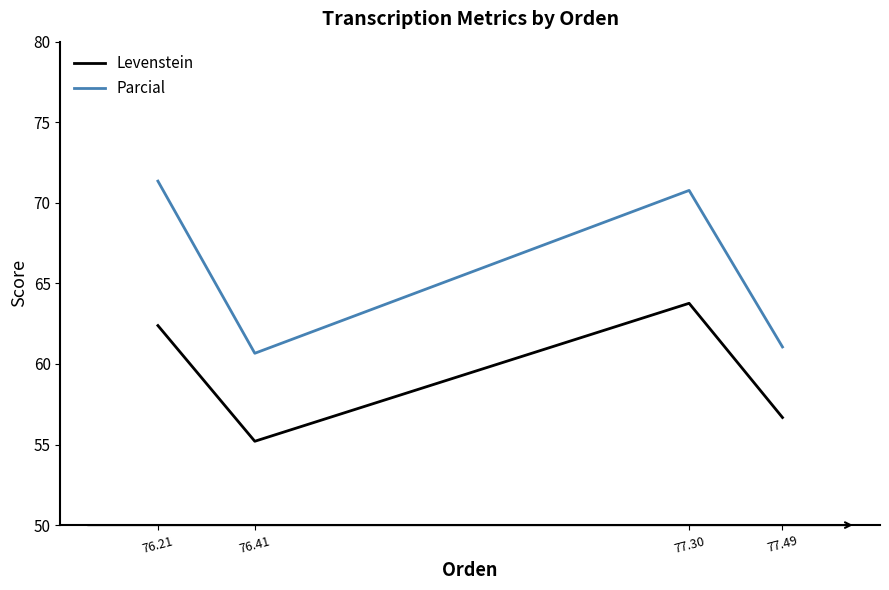

Reading right to left, what are all the values shown in this chart?

Levenstein: 56.7	63.8	55.2	62.4
Parcial: 61.1	70.8	60.7	71.3